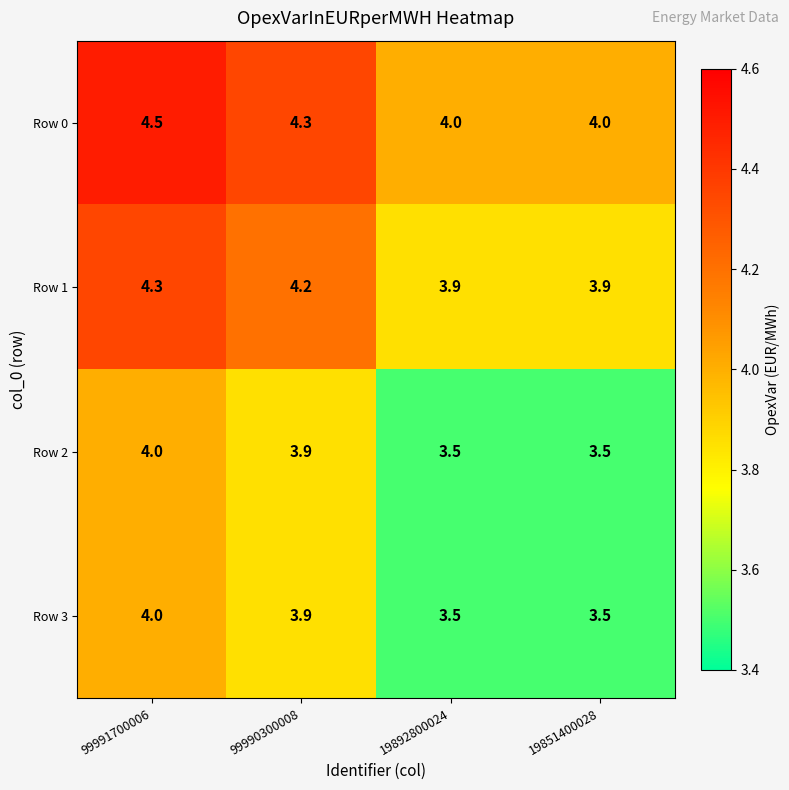

Which series has the largest total across all categories?

Row 0